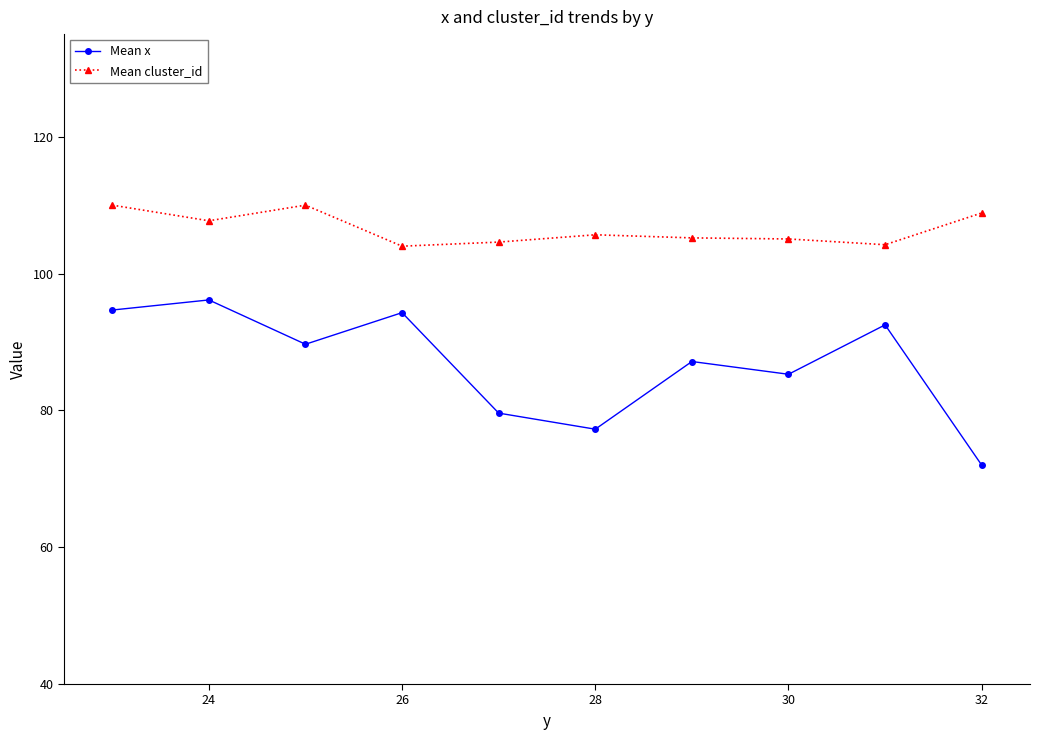

At how many categories does at least one series exceed 76?

10